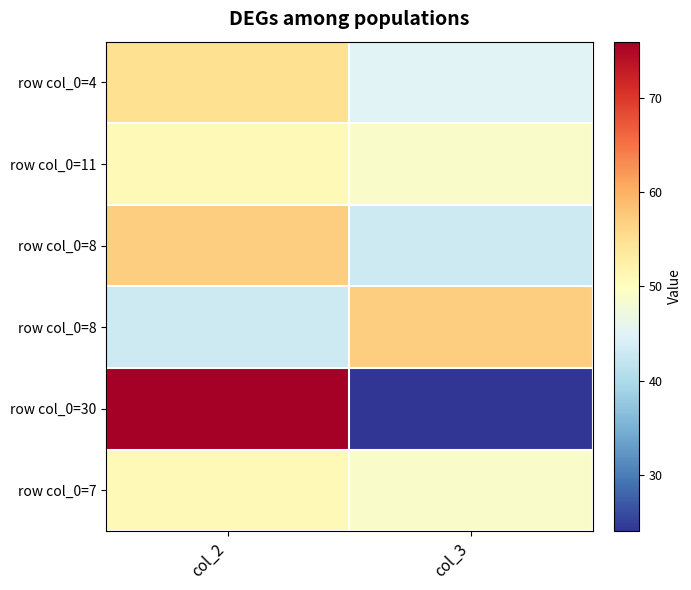

At which category is the sum across all series the highest?

col_2